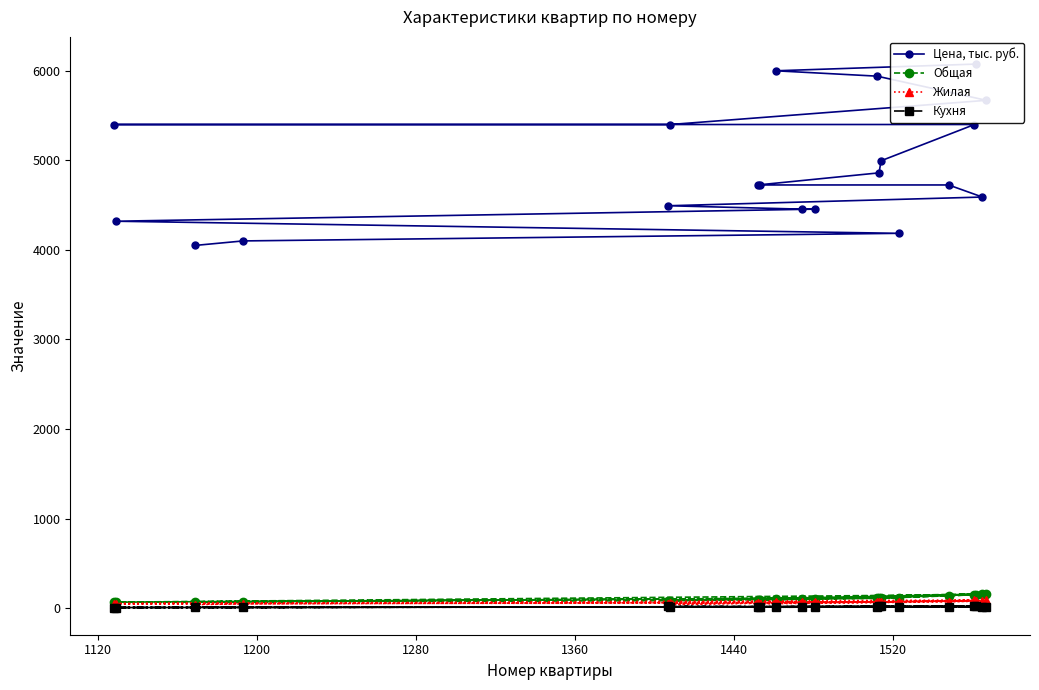

What is the maximum value for Общая?

162